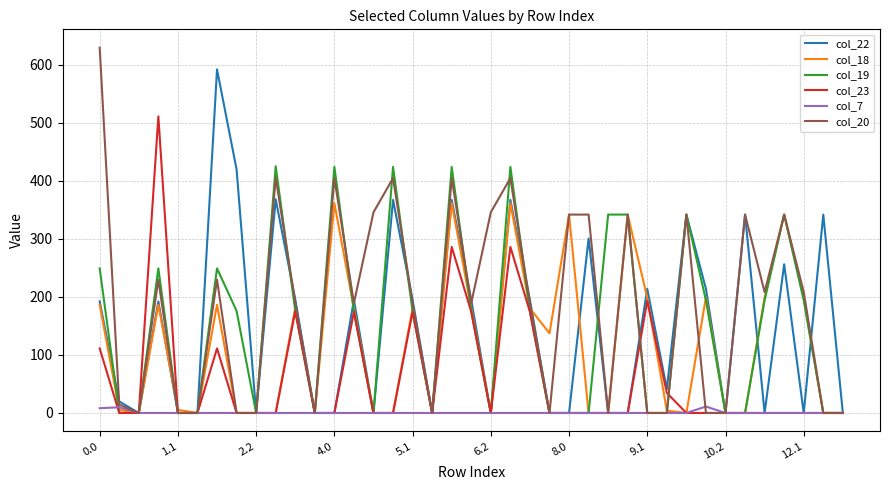

Rank the series by their maximum value, from lowest to highest.

col_7, col_18, col_19, col_23, col_22, col_20